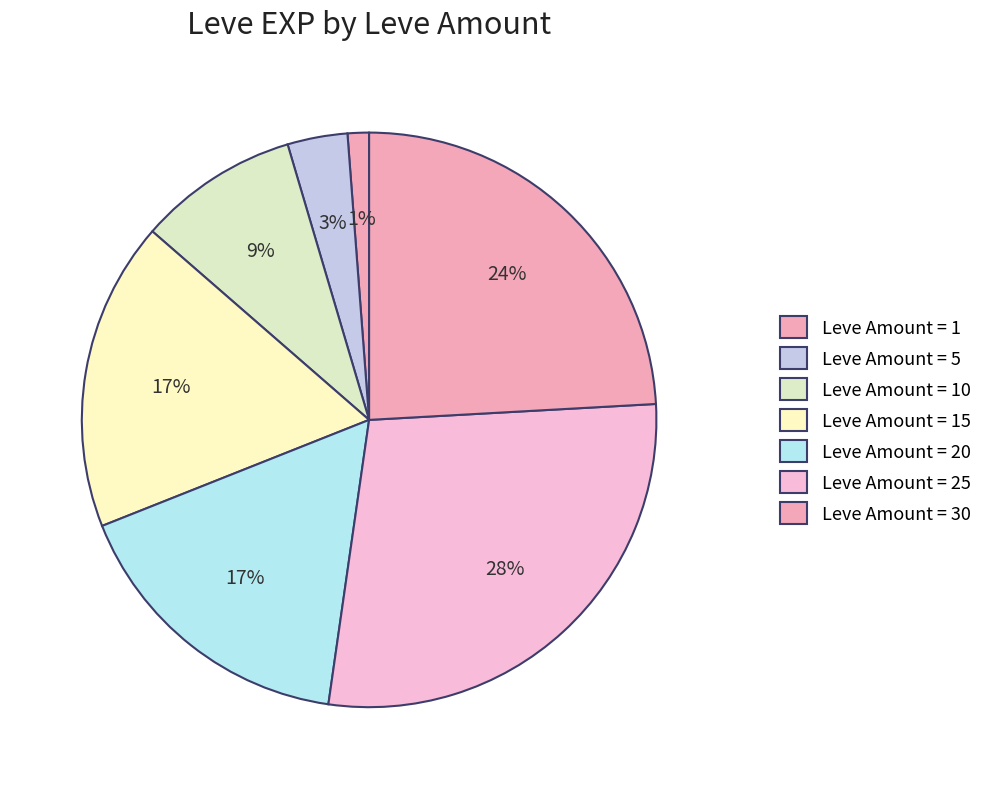

How many slices are in this pie chart?

7